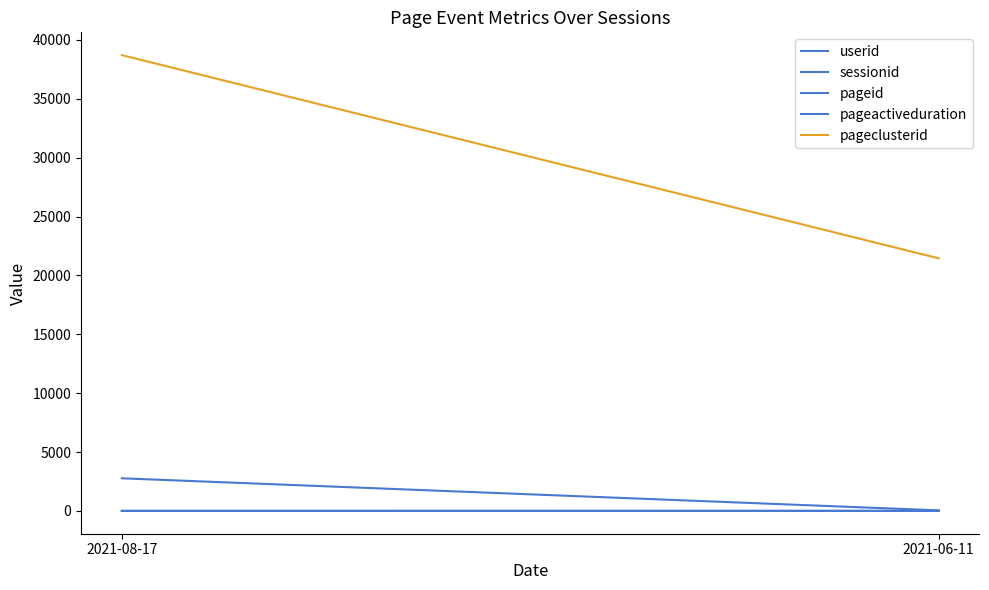

What is the difference between the maximum and minimum values in the userid series?

0.4